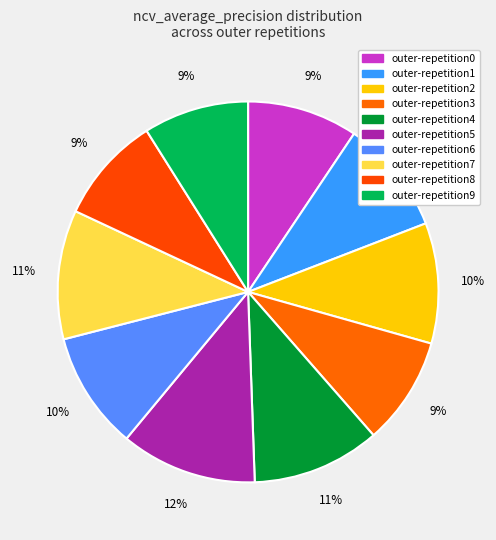

How much of the chart is everything except outer-repetition1?

90.3%